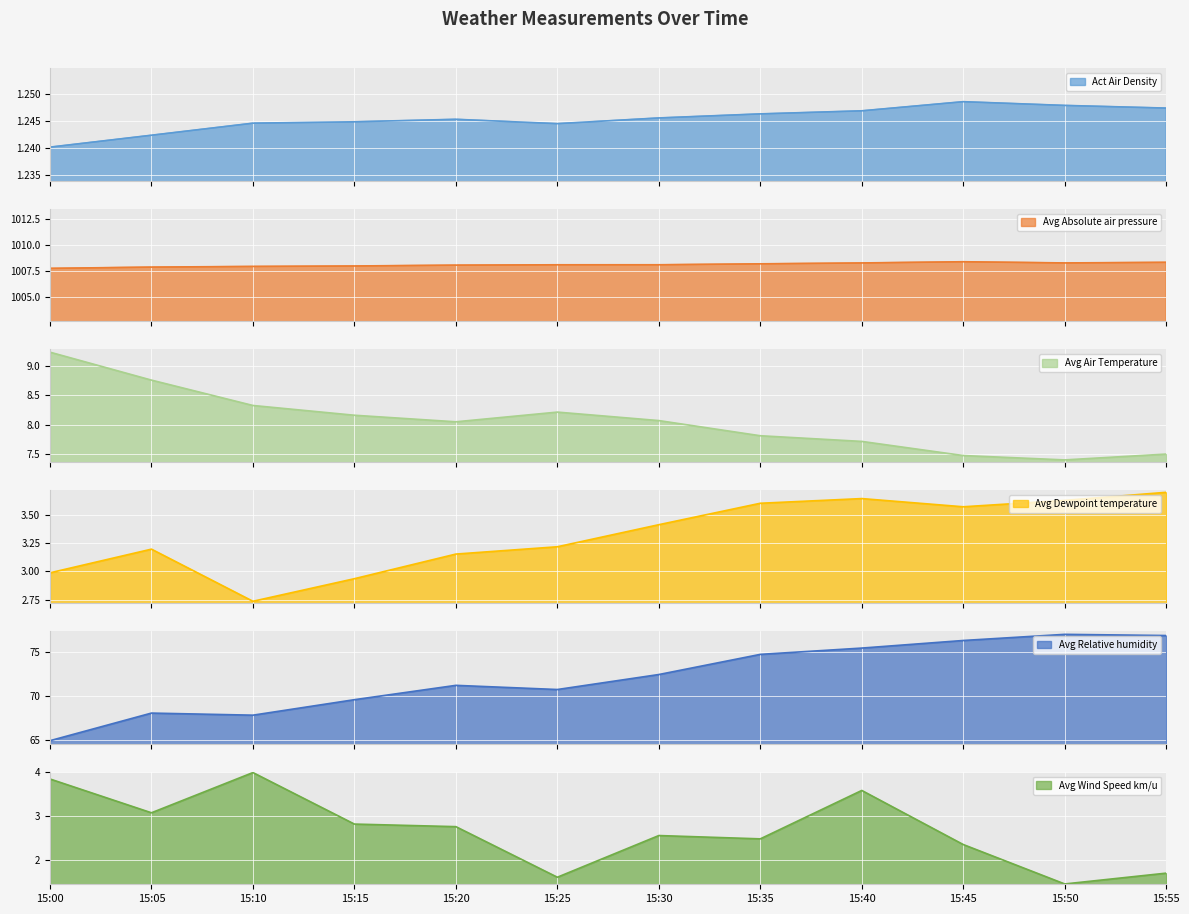

At which category is the sum across all series the highest?

15:40